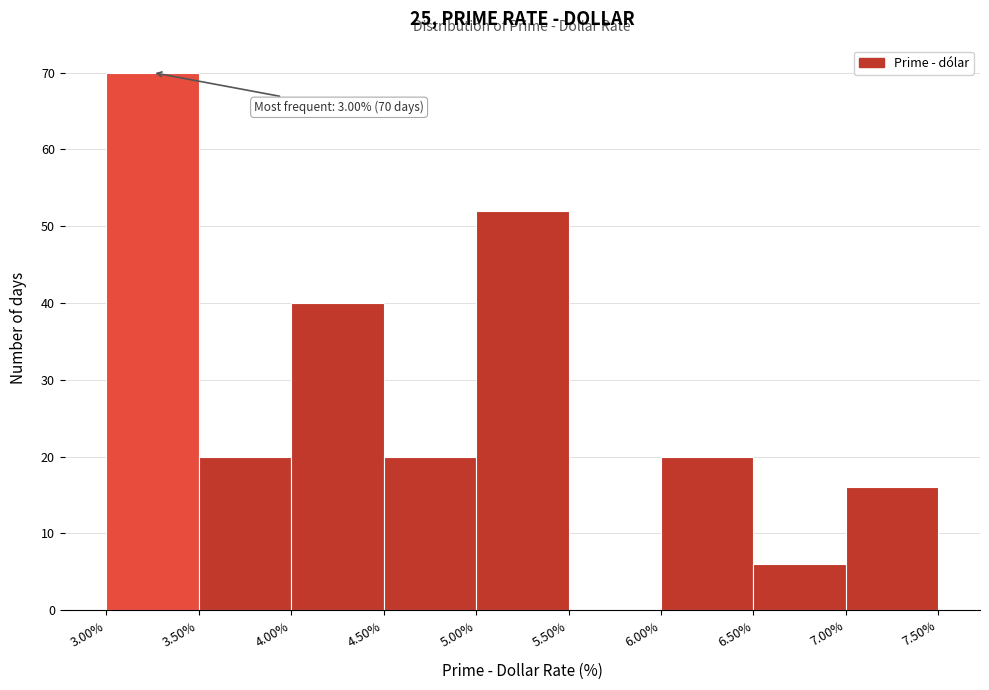

Which range on the x-axis has the tallest bar?

3.00% to 3.50%